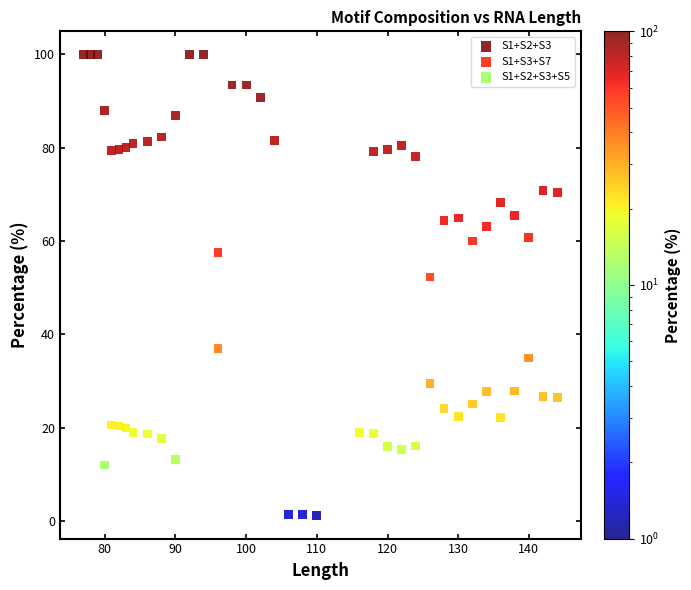

Which series reaches the maximum Y coordinate?

S1+S2+S3